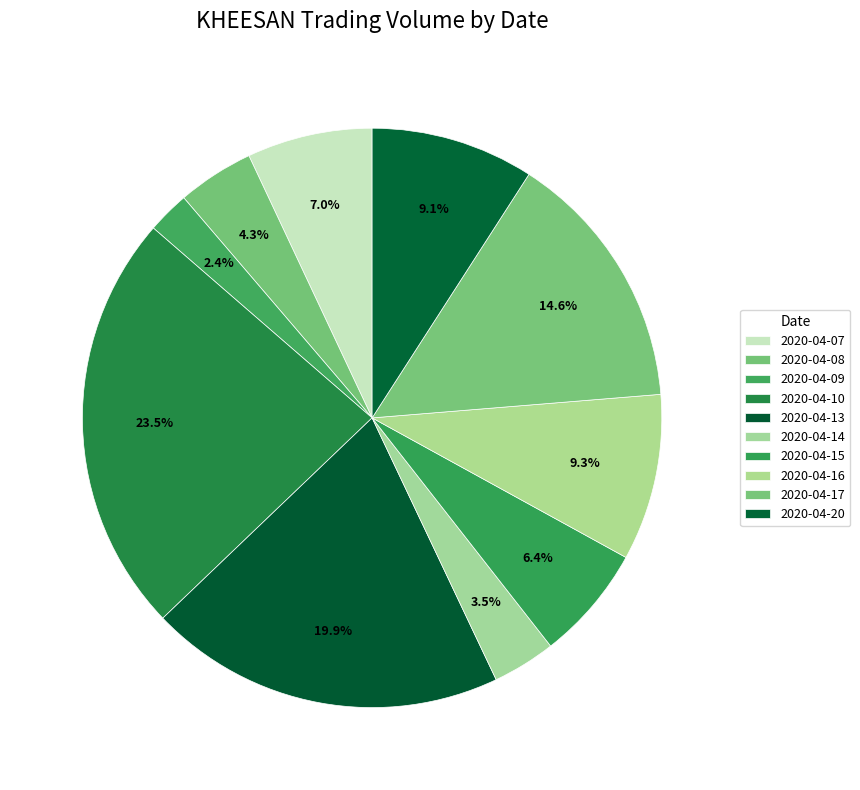

What percentage is NOT represented by 2020-04-14?

96.5%